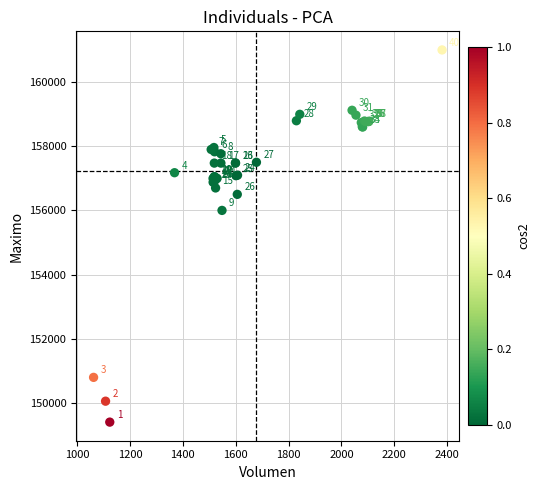

What Y value in the scatter plot is closest to 155202?

156000